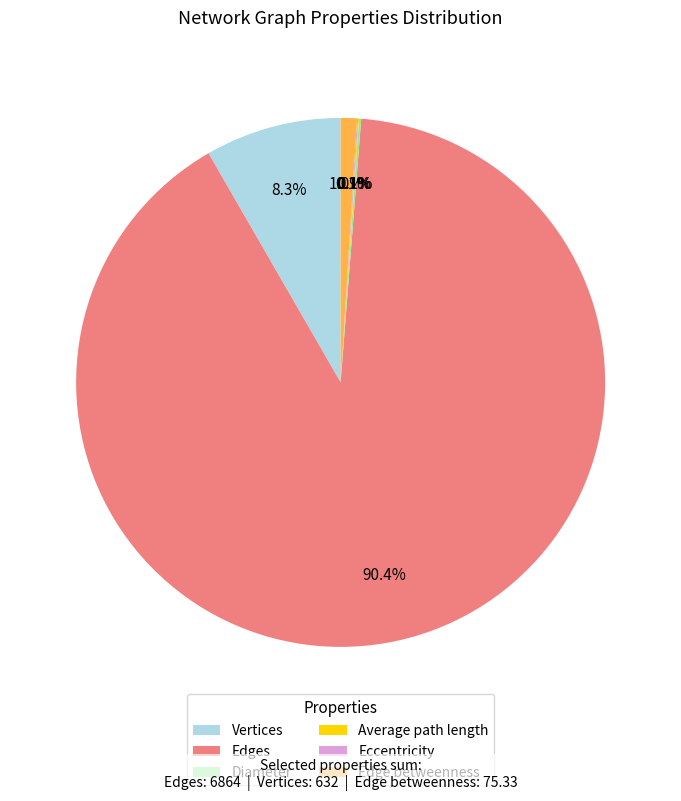

Does any single category account for the majority?

Yes